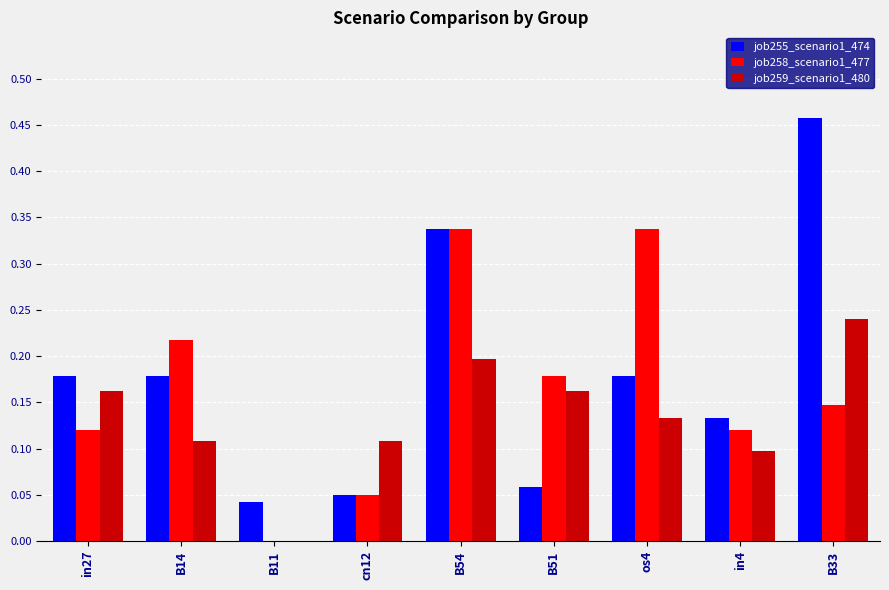

What is the sum of the job255_scenario1_474 values at cn12 and B54?

0.4